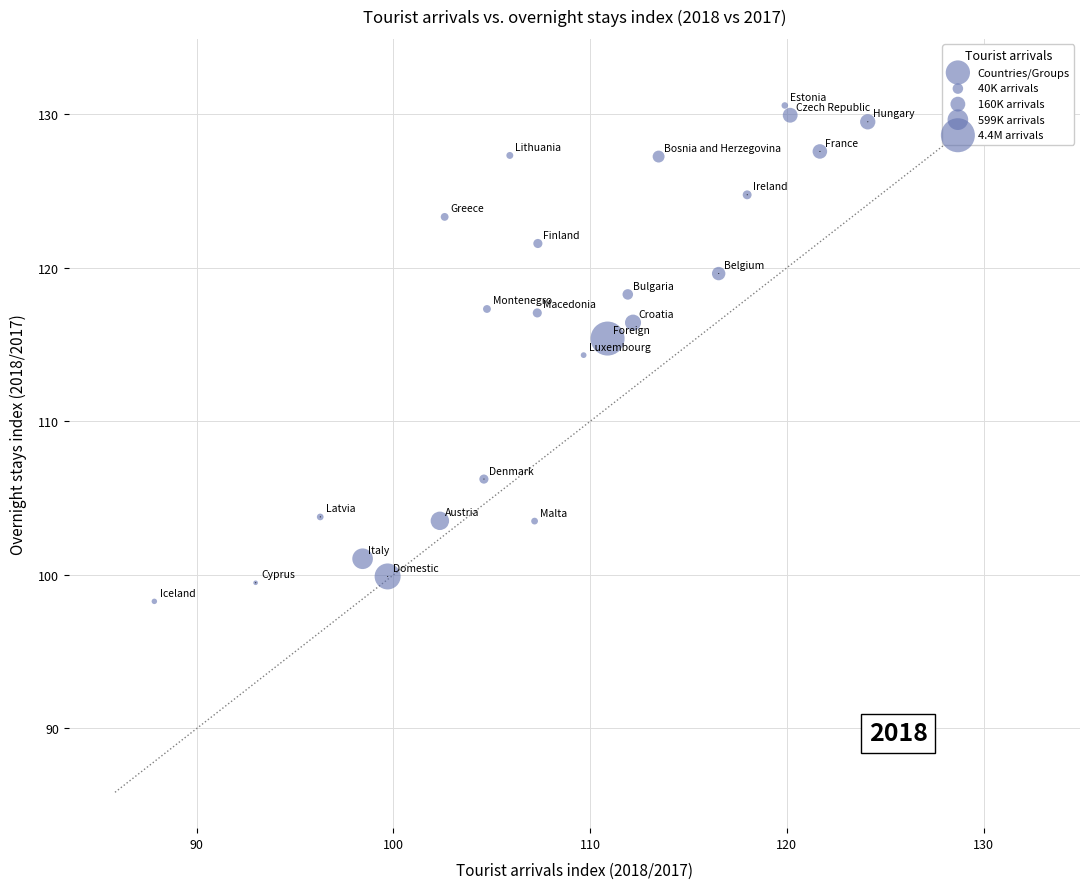

What is the range of Y values (max minus min)?

32.3